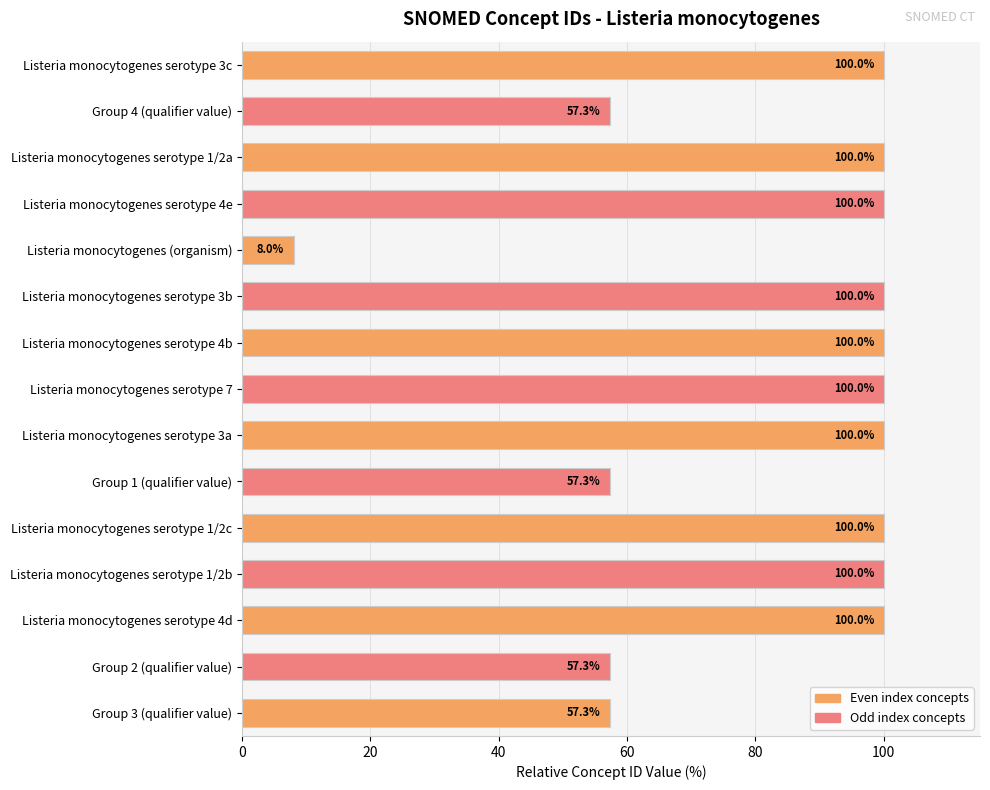

What is the ratio of the value at Listeria monocytogenes serotype 3a to the value at Group 4 (qualifier value)?

1.7